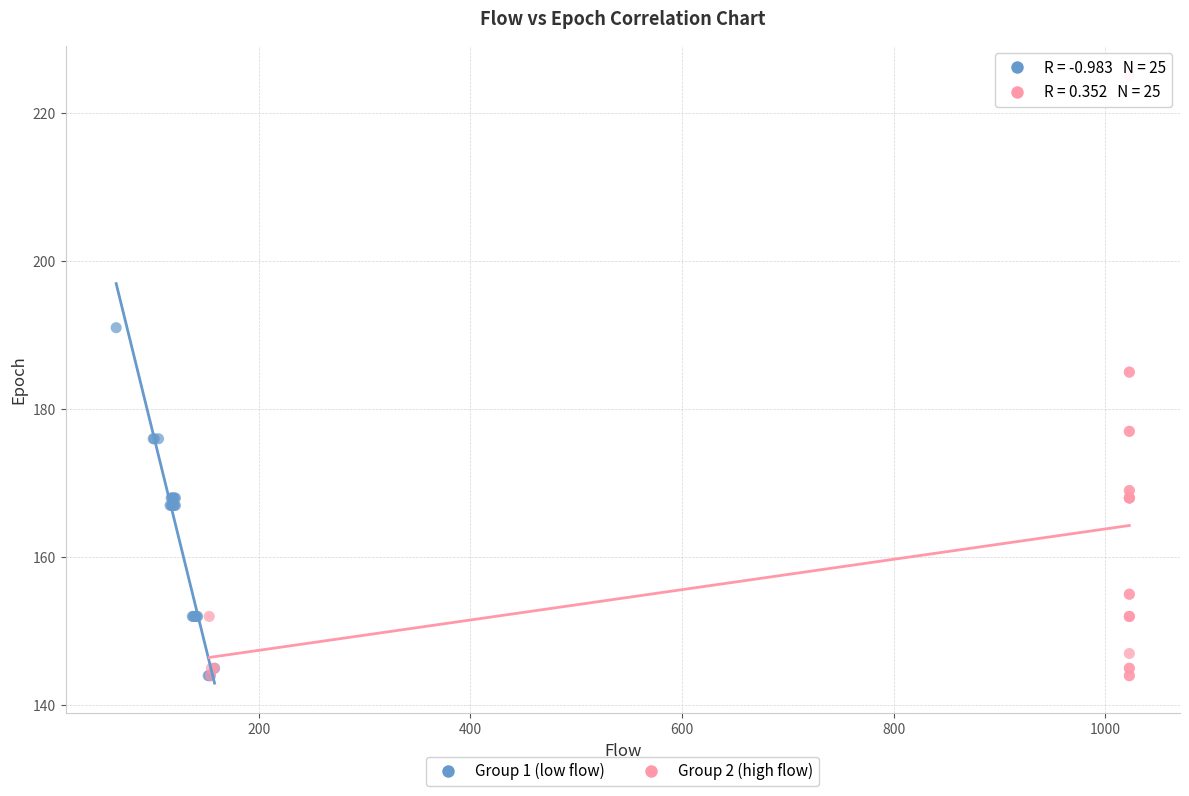

Which series has the largest Y range (max minus min)?

Group 2 (high flow)